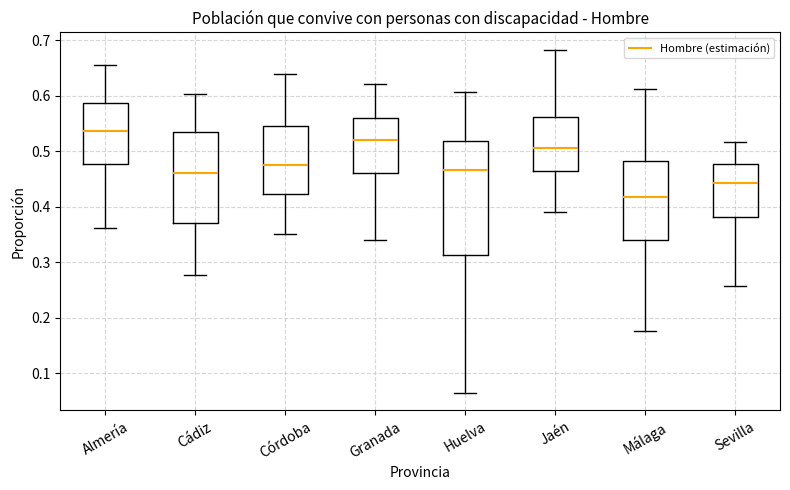

Reading left to right, transcribe this box plot: for each box, give where its median line is, the range the box spans, and where its two whiskers end, as read against the y-axis. The values are not printed on the chart, so give them approximately, as read against the axis.

Almería: median 0.54, box 0.48 to 0.59, whiskers 0.36 to 0.65
Cádiz: median 0.46, box 0.37 to 0.53, whiskers 0.28 to 0.60
Córdoba: median 0.48, box 0.42 to 0.55, whiskers 0.35 to 0.64
Granada: median 0.52, box 0.46 to 0.56, whiskers 0.34 to 0.62
Huelva: median 0.47, box 0.31 to 0.52, whiskers 0.06 to 0.61
Jaén: median 0.51, box 0.46 to 0.56, whiskers 0.39 to 0.68
Málaga: median 0.42, box 0.34 to 0.48, whiskers 0.18 to 0.61
Sevilla: median 0.44, box 0.38 to 0.48, whiskers 0.26 to 0.52